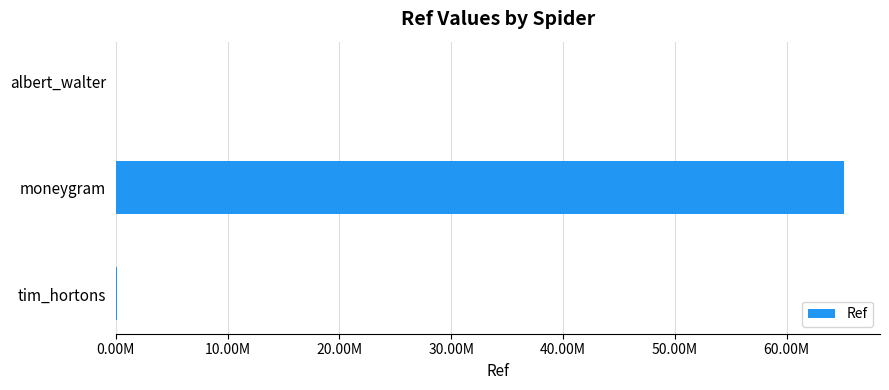

At which label is the value closest to 32555272?

tim_hortons